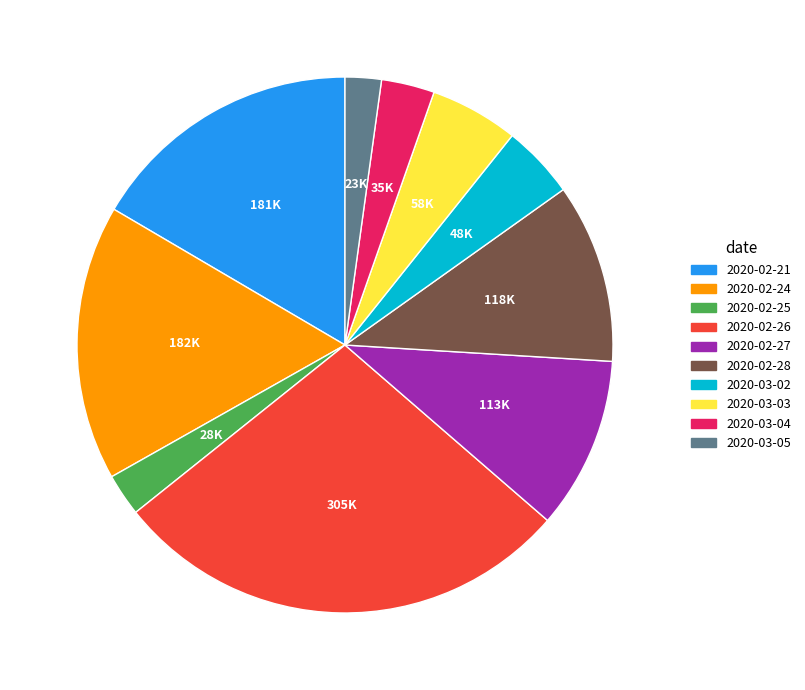

Do 2020-03-03 and 2020-02-25 together represent more than half of the pie?

No